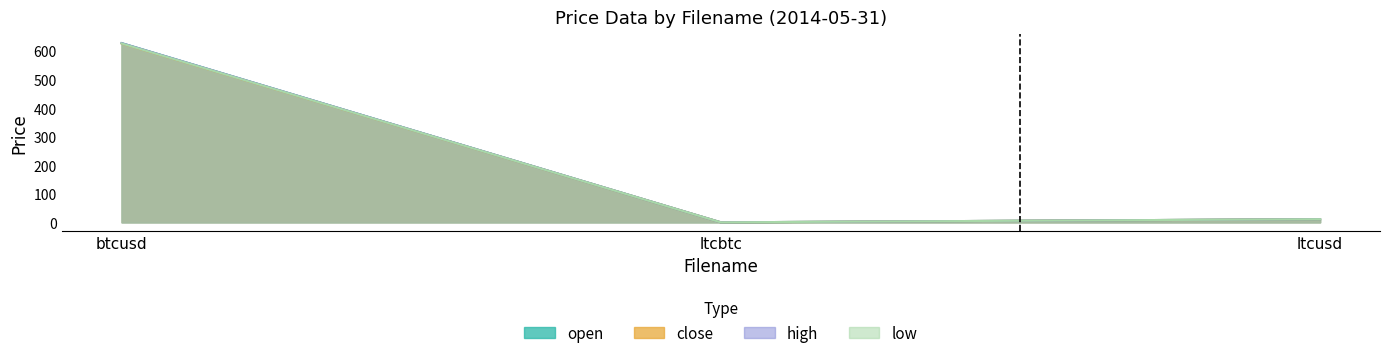

Reading right to left, list all the values displayed in this chart.

open: ltcusd=11.1	ltcbtc=0.0	btcusd=627.5
close: ltcusd=11.1	ltcbtc=0.0	btcusd=626.2
high: ltcusd=11.1	ltcbtc=0.0	btcusd=627.5
low: ltcusd=11.1	ltcbtc=0.0	btcusd=626.2